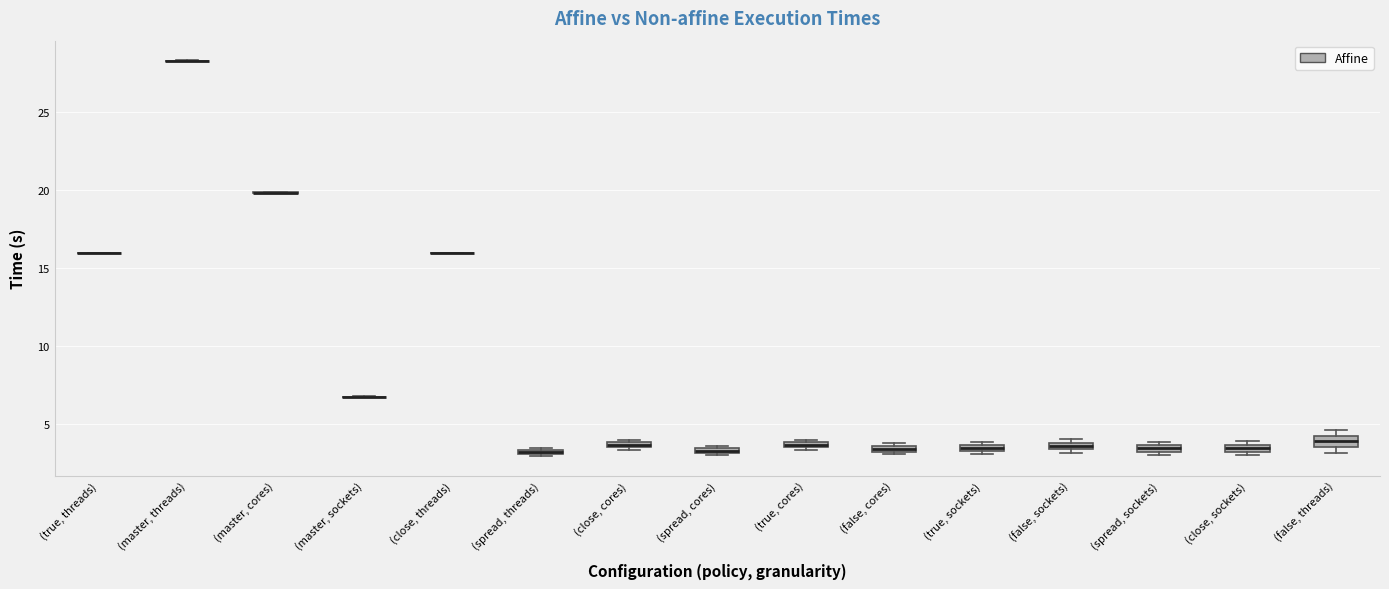

Where is the lower edge of the box for (false, cores) on the y-axis? The values are not printed on the chart, so give them approximately, as read against the axis.

3.0